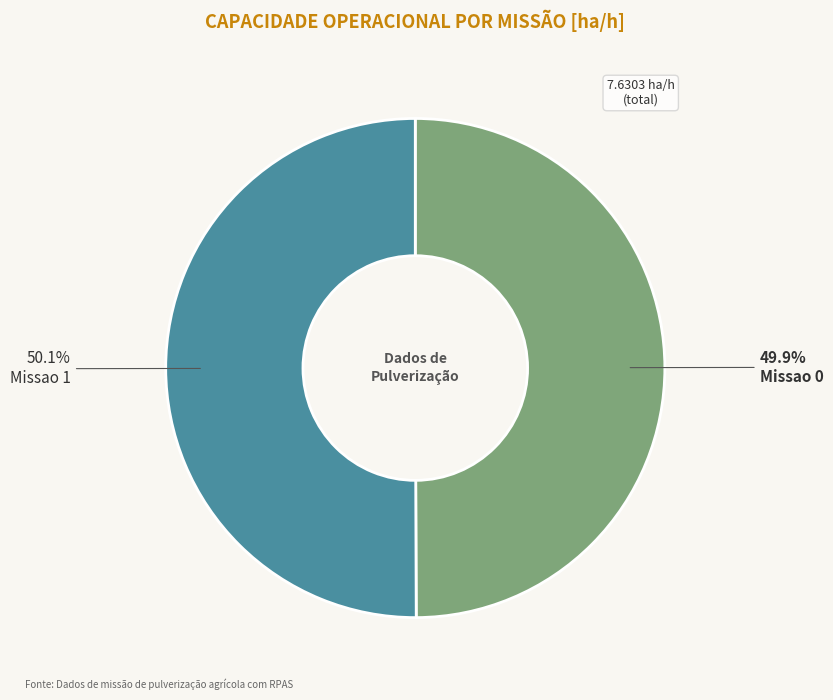

Is there a majority slice in this chart?

Yes